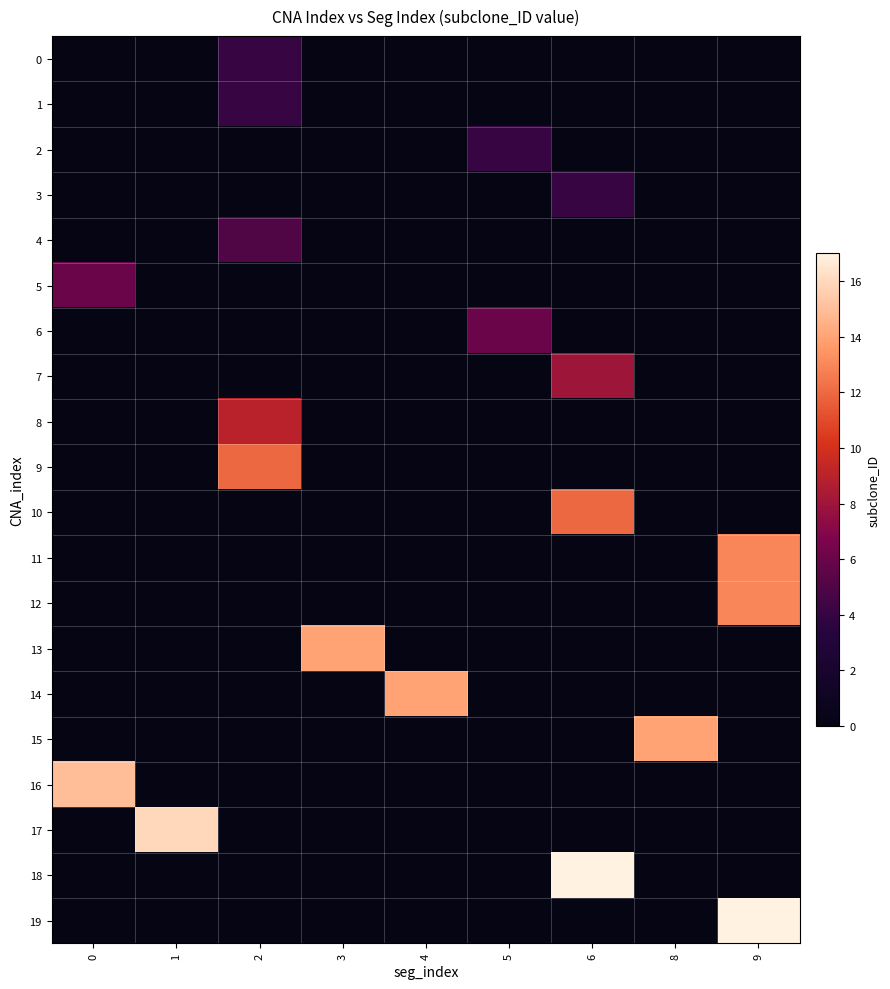

Which series has the largest total across all categories?

18